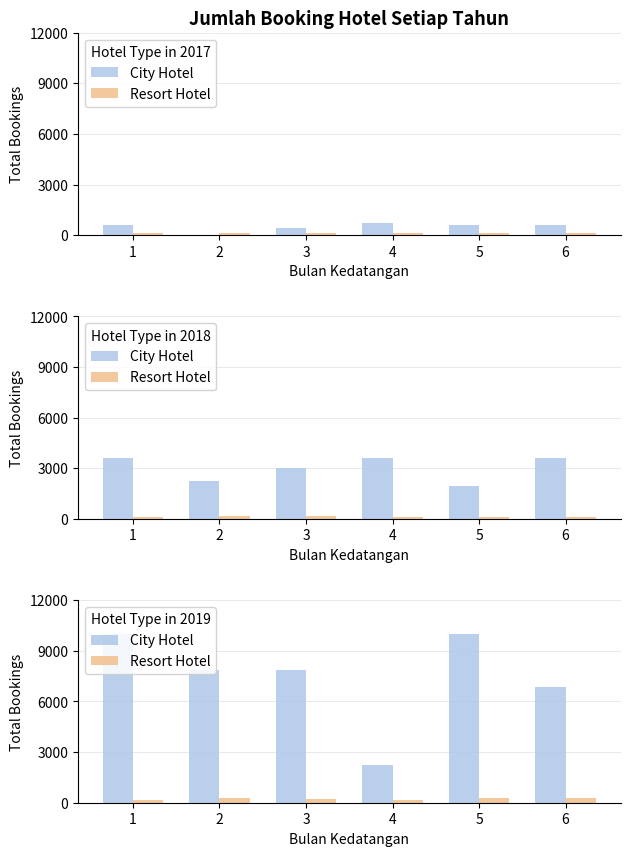

How many data points does each series have?

6